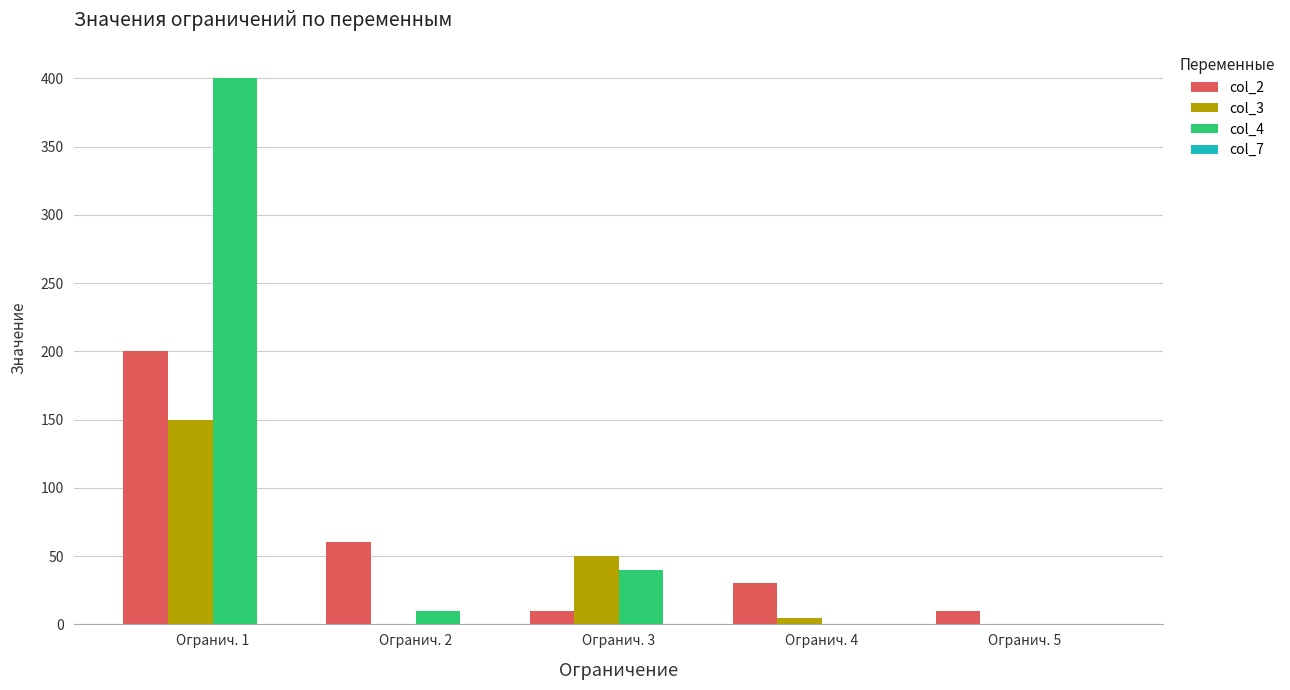

Is the value of col_2 at Огранич. 1 greater than the value of col_4 at Огранич. 2?

Yes